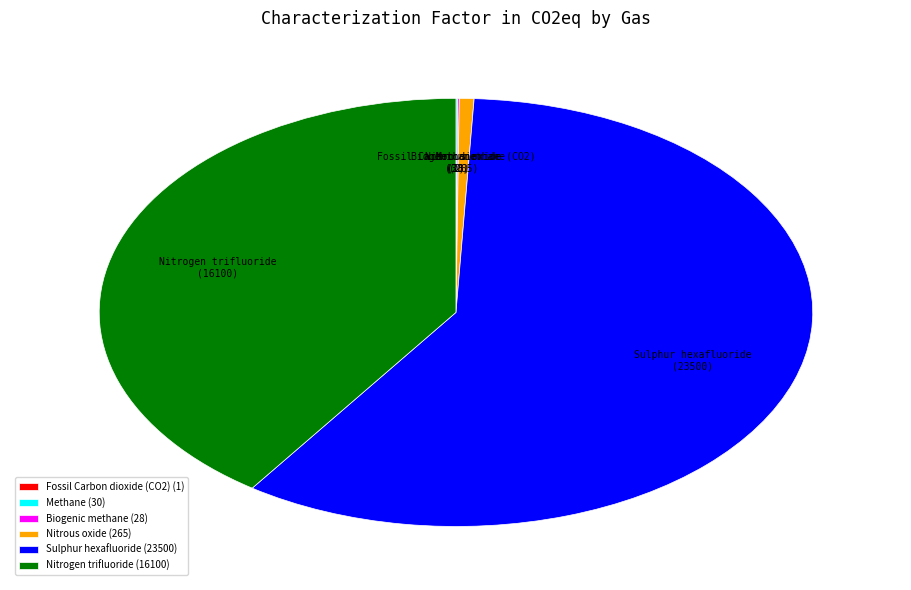

Is Nitrous oxide the majority of the pie?

No